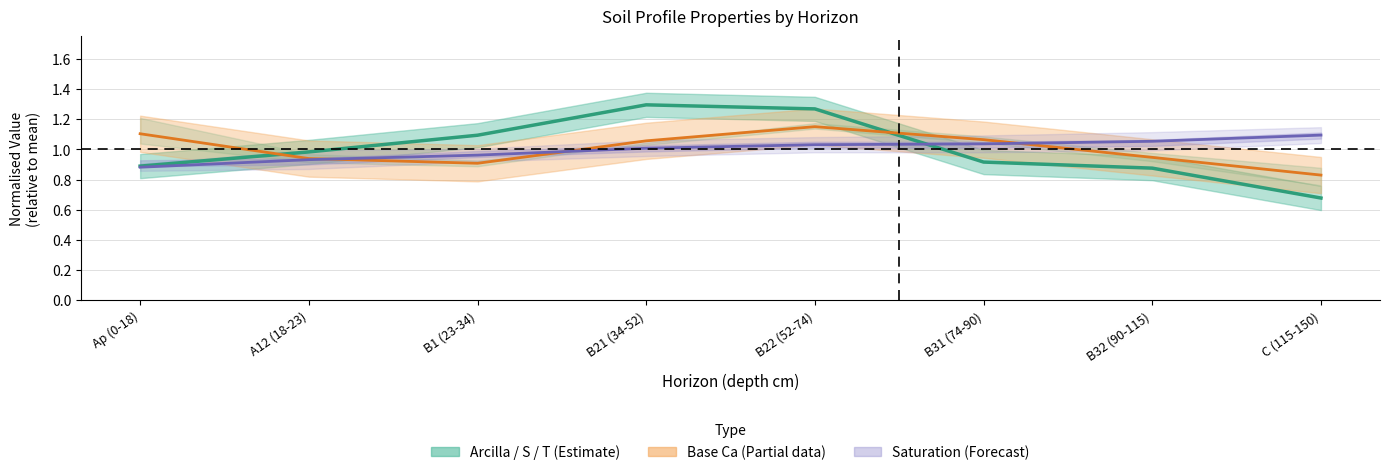

Rank the categories by analitico_saturacion_t value from lowest to highest.

Ap (0-18), A12 (18-23), B1 (23-34), B21 (34-52), B22 (52-74), B31 (74-90), B32 (90-115), C (115-150)